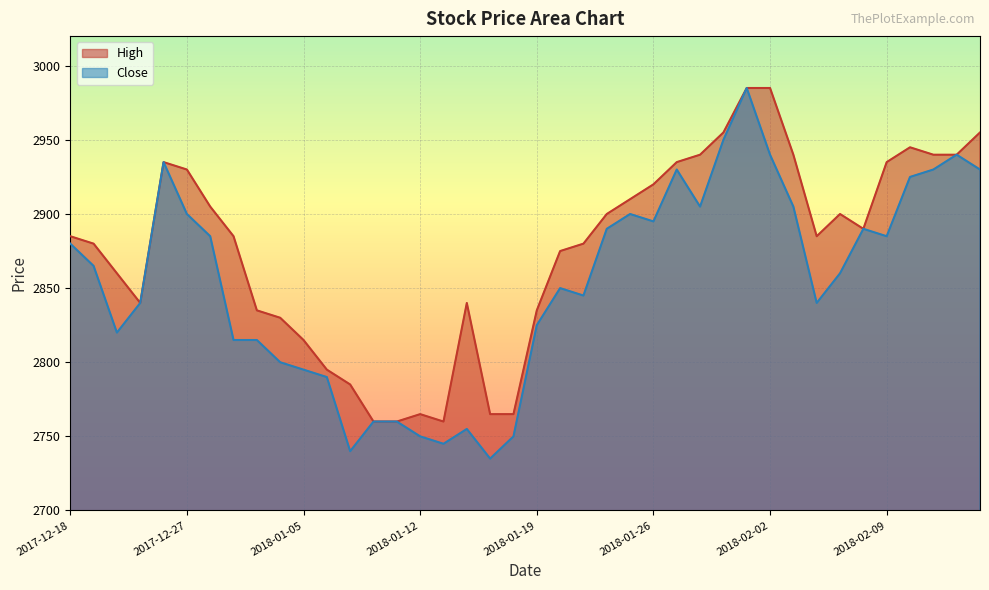

How many values in the Close series are below 2865?

20